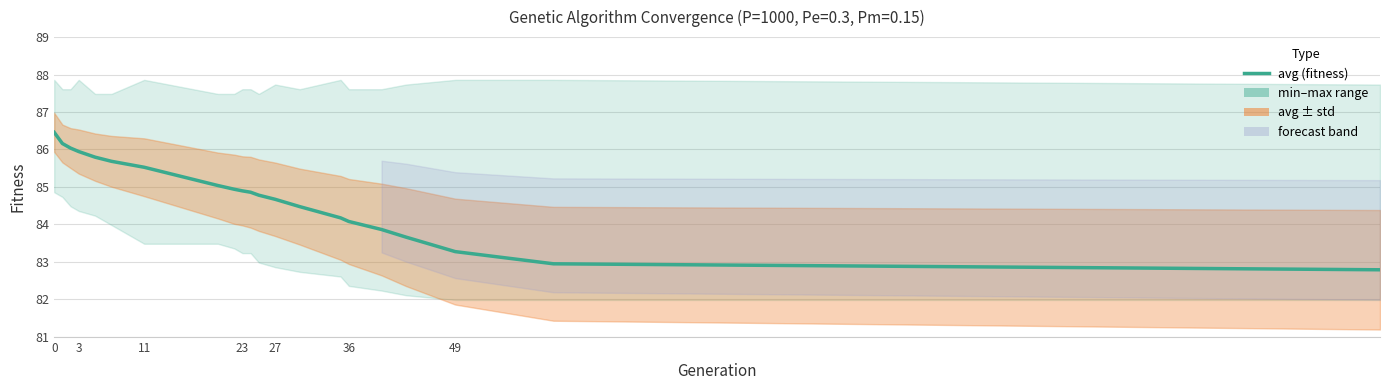

Reading left to right, extract all data points from this chart.

86.5	86.2	86.0	85.9	85.8	85.7	85.5	85.0	84.9	84.9	84.9	84.8	84.7	84.5	84.2	84.1	83.9	83.7	83.3	82.9	82.8